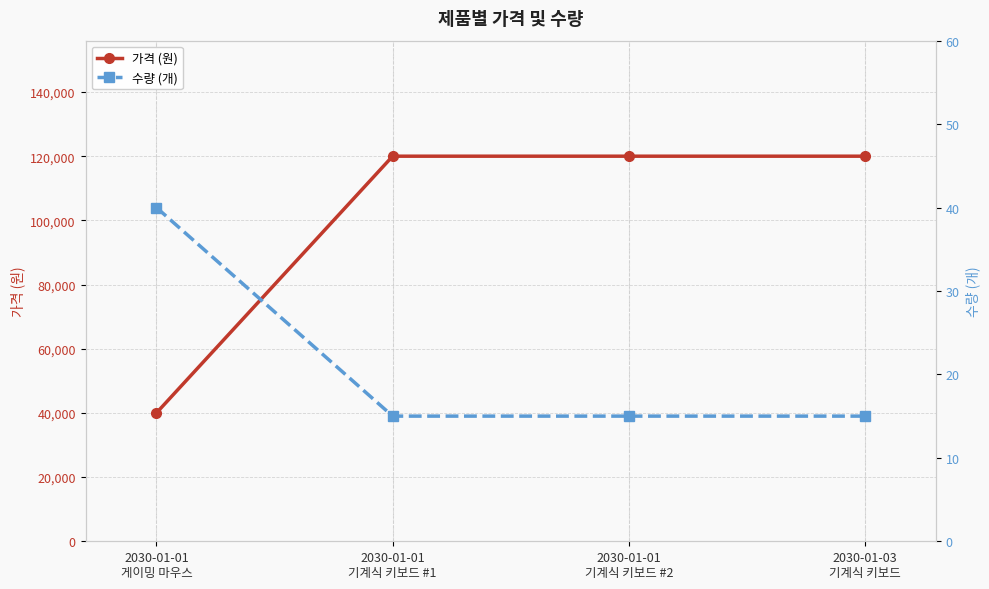

What are all the series names shown in the legend?

가격 (원), 수량 (개)